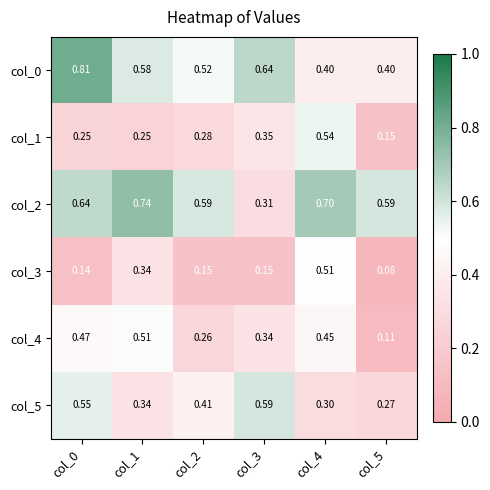

Reading left to right, transcribe all the data shown in this chart.

col_0: col_0=0.8	col_1=0.6	col_2=0.5	col_3=0.6	col_4=0.4	col_5=0.4
col_1: col_0=0.2	col_1=0.2	col_2=0.3	col_3=0.3	col_4=0.5	col_5=0.1
col_2: col_0=0.6	col_1=0.7	col_2=0.6	col_3=0.3	col_4=0.7	col_5=0.6
col_3: col_0=0.1	col_1=0.3	col_2=0.1	col_3=0.1	col_4=0.5	col_5=0.1
col_4: col_0=0.5	col_1=0.5	col_2=0.3	col_3=0.3	col_4=0.5	col_5=0.1
col_5: col_0=0.6	col_1=0.3	col_2=0.4	col_3=0.6	col_4=0.3	col_5=0.3